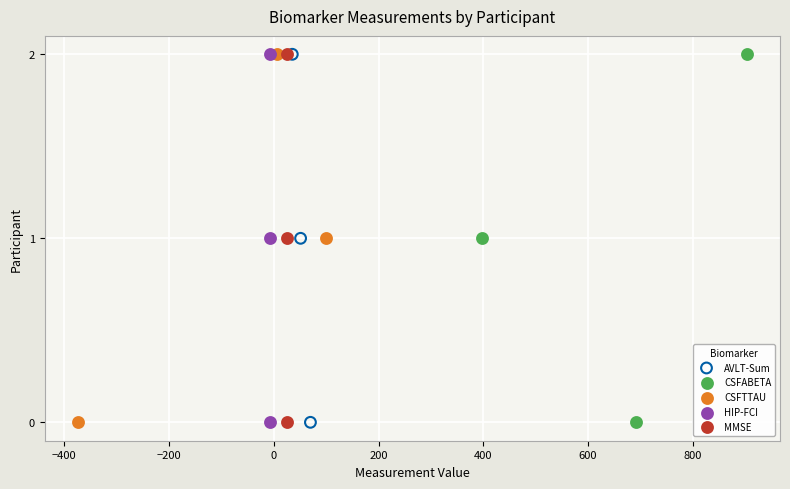

What are all the series names shown in the legend?

AVLT-Sum, CSFABETA, CSFTTAU, HIP-FCI, MMSE